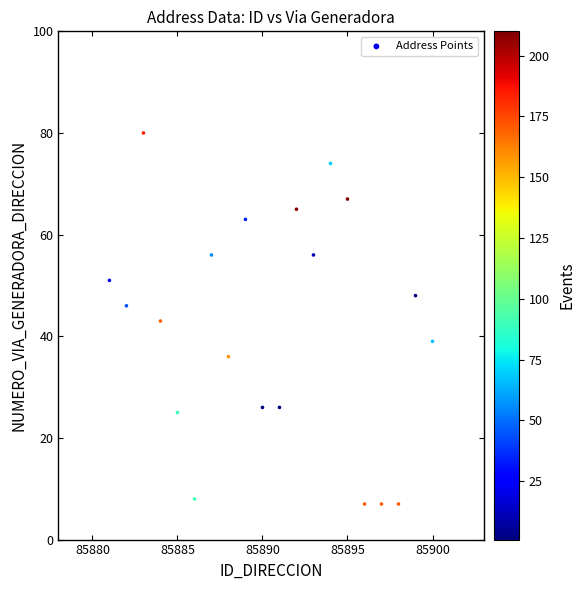

What is the range of X values (max minus min)?

19